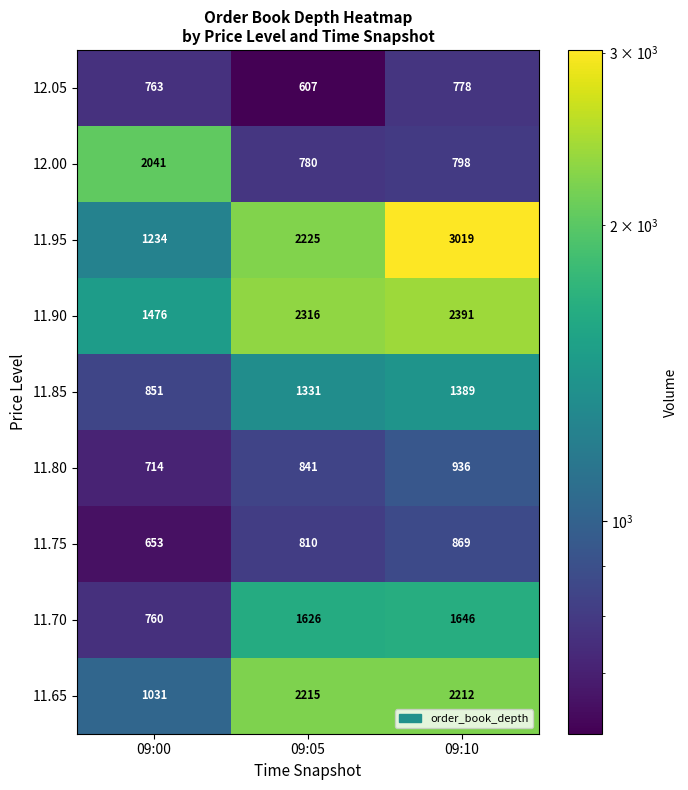

What is the difference between the maximum and minimum values in the 12.00 series?

1261